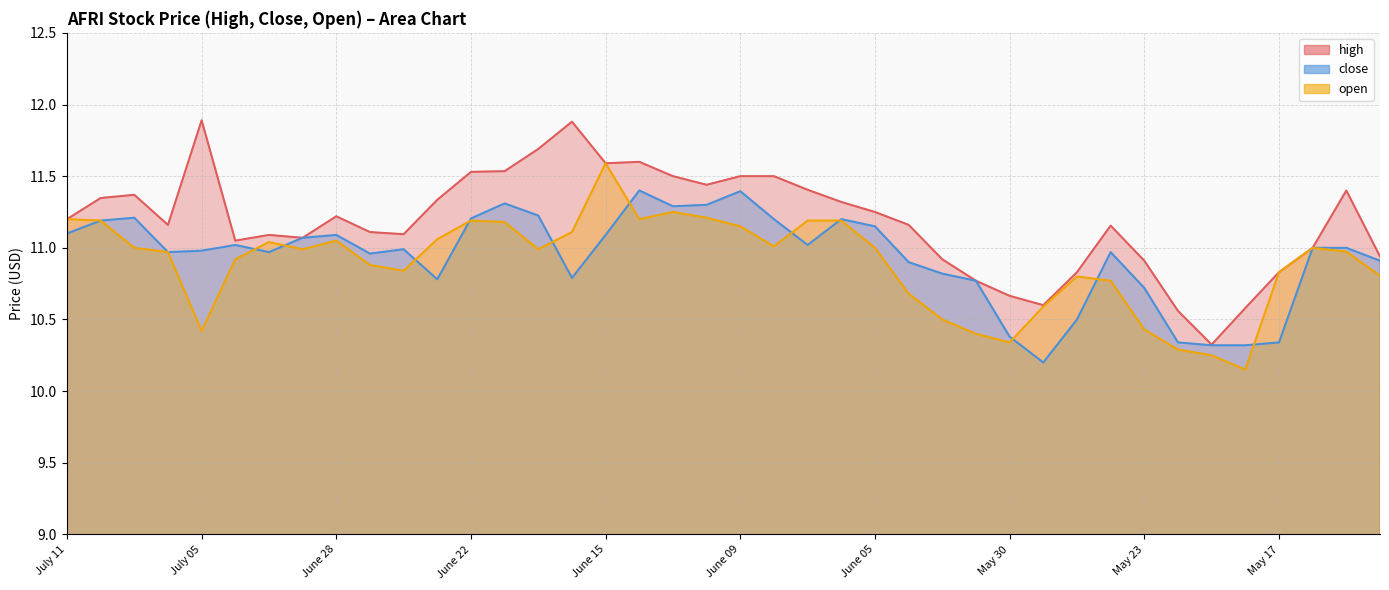

In close, how many points are lower than both neighbors (excluding endpoints)?

8